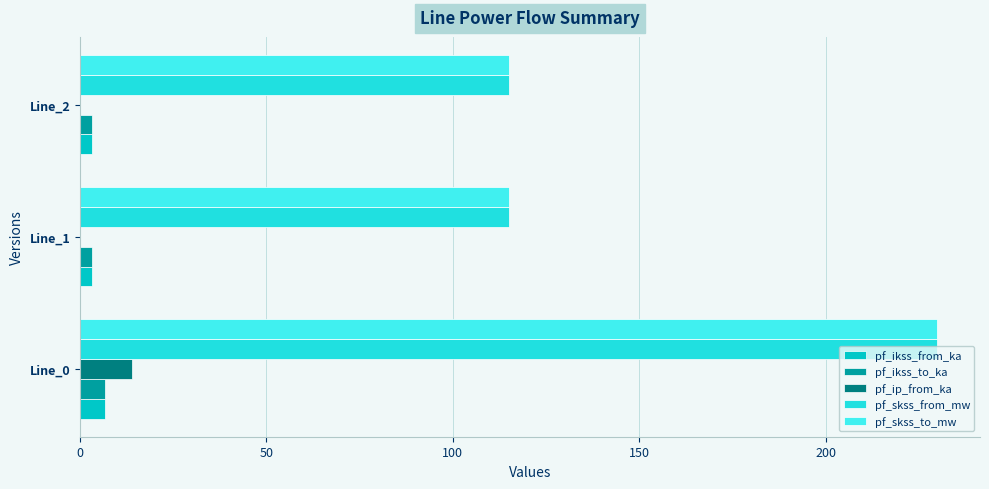

What is the average value of the pf_skss_from_mw series?

153.3